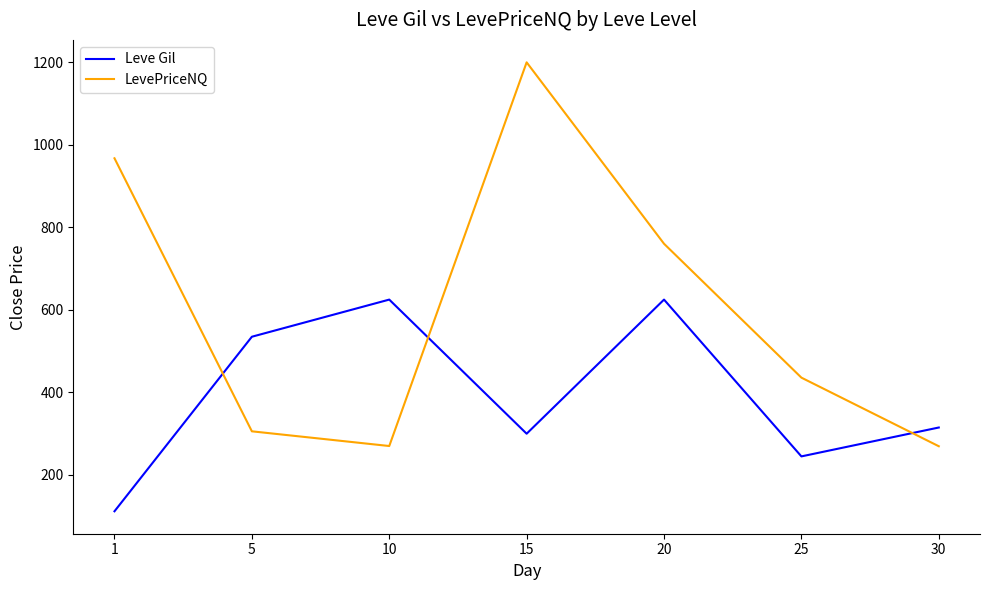

Does the chart display data point markers on the line(s)?

No